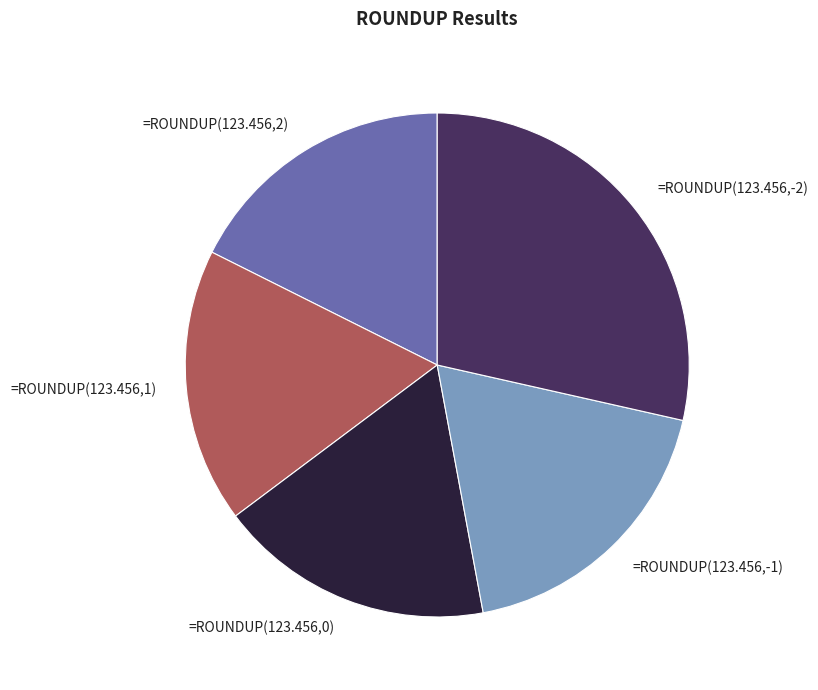

Between =ROUNDUP(123.456,-2) and =ROUNDUP(123.456,-1), which is larger?

=ROUNDUP(123.456,-2)